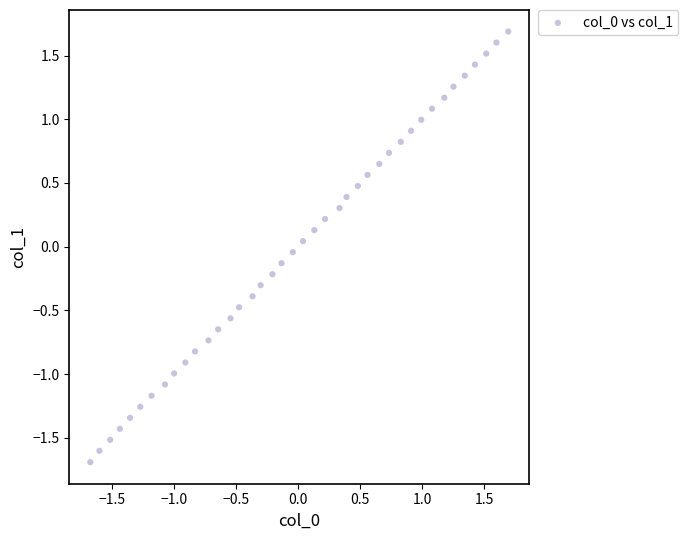

What is the range of X values (max minus min)?

3.4